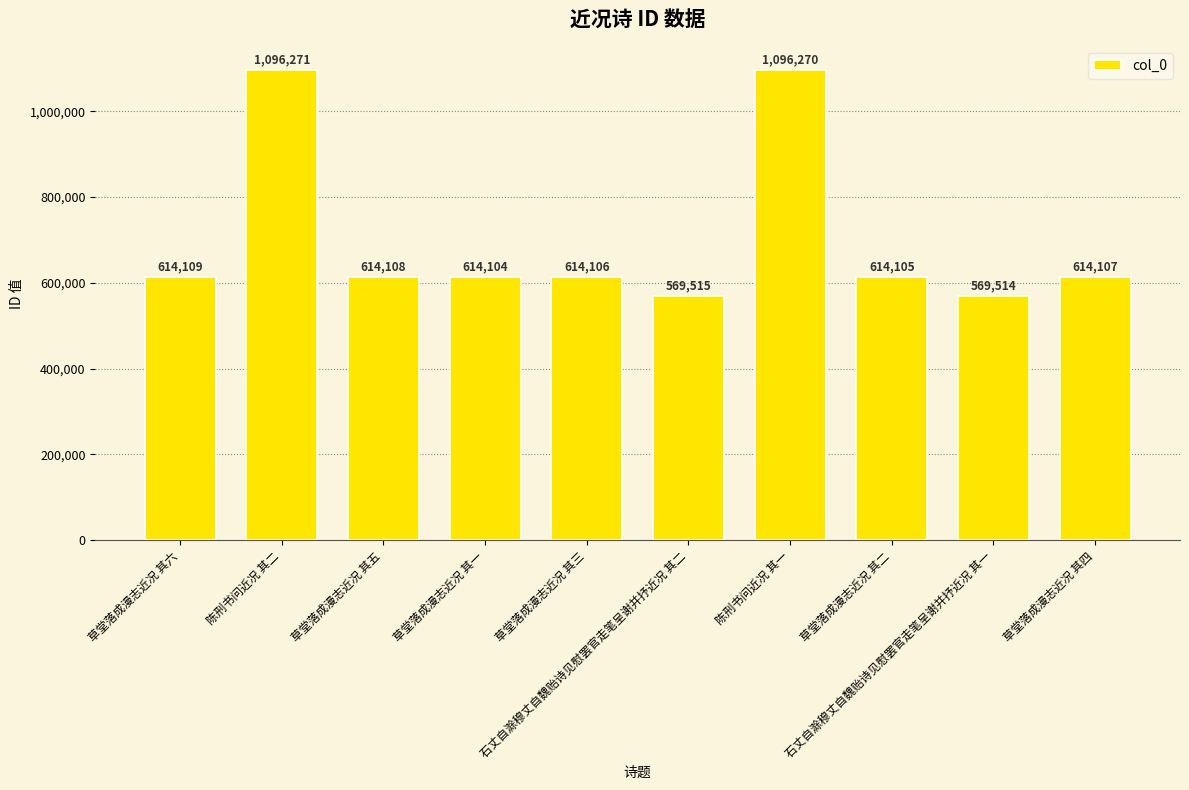

How many series are shown in this chart?

1